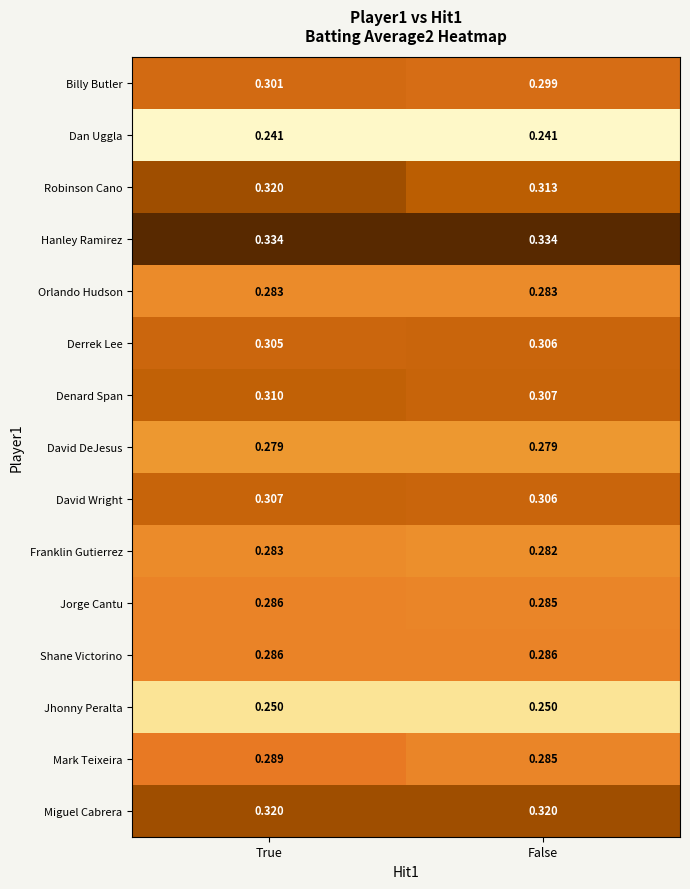

Which series changed the most between True and False?

Robinson Cano